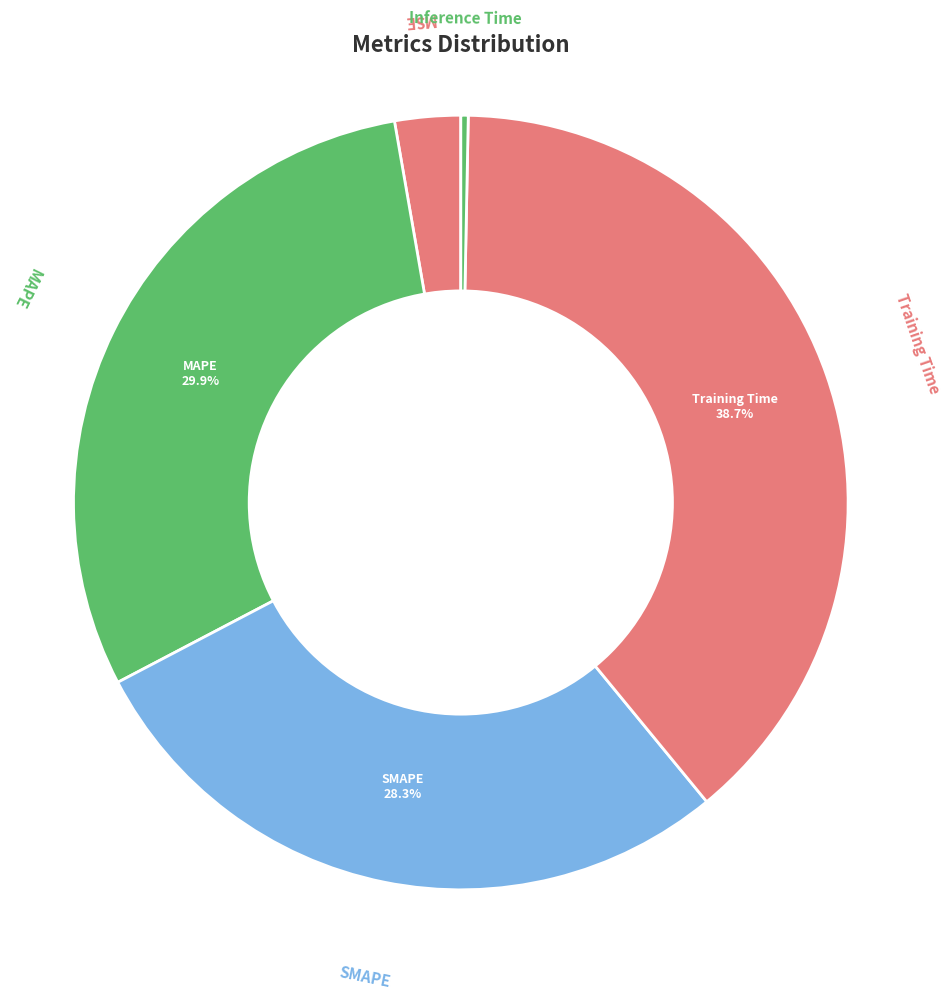

Which category has the smallest portion of the pie?

Inference Time